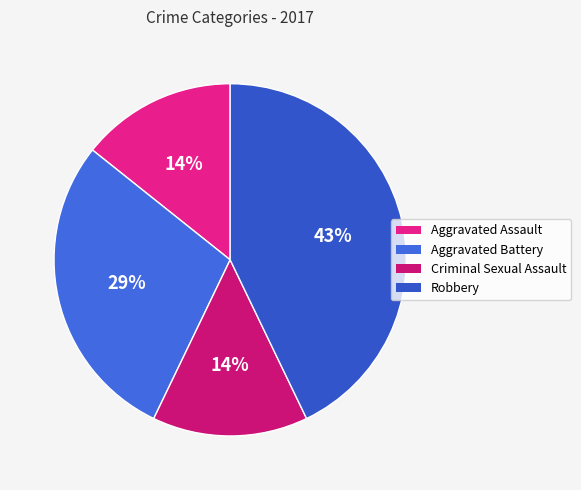

How many segments does this pie chart have?

4